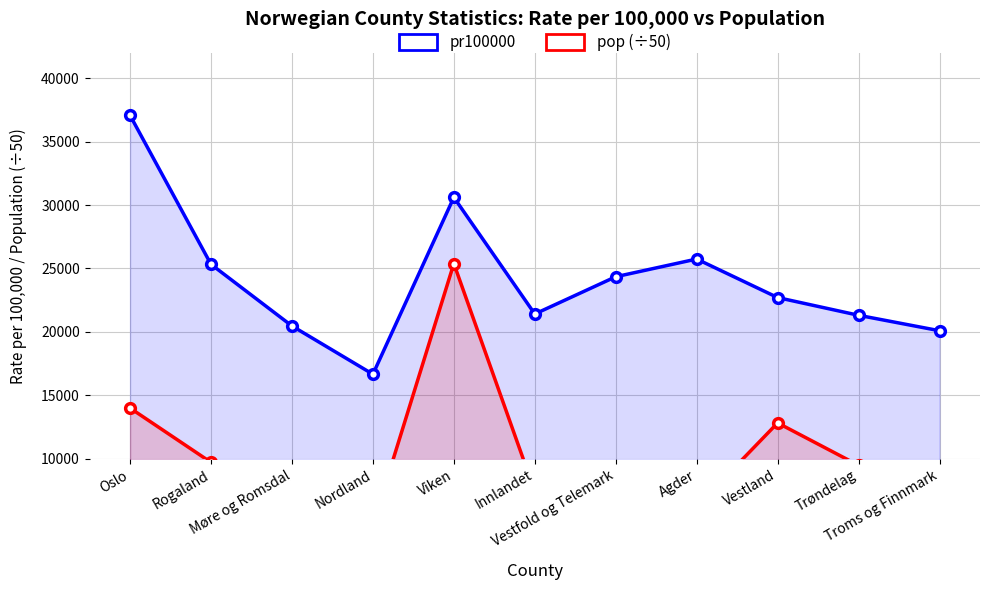

The pr100000 series shows 33416.2 at Rogaland. True or false?

False